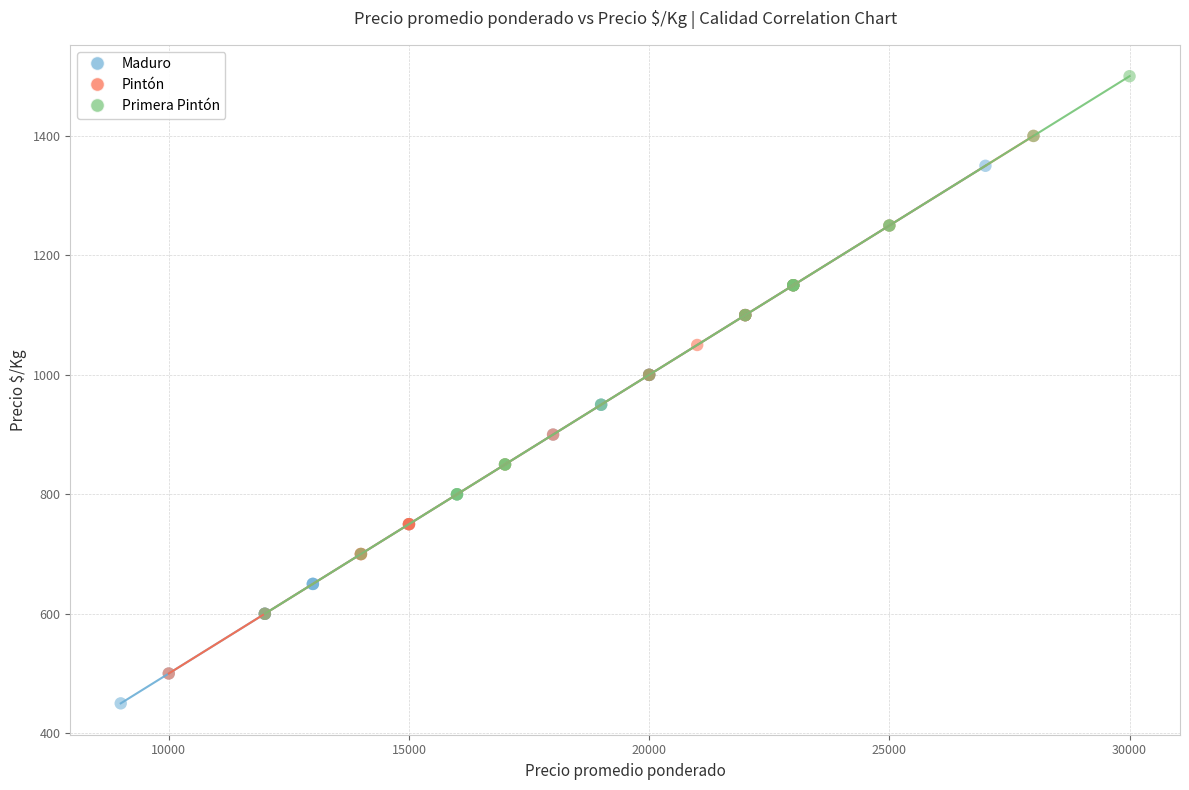

Which series contains the highest Y value?

Primera Pintón